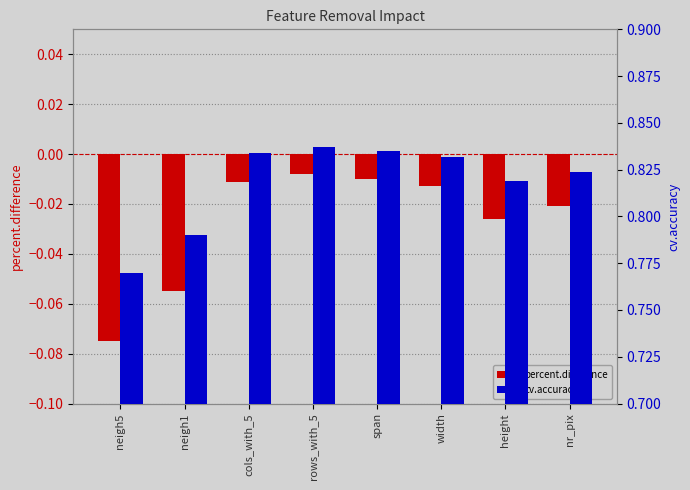

Are the bars horizontal?

No